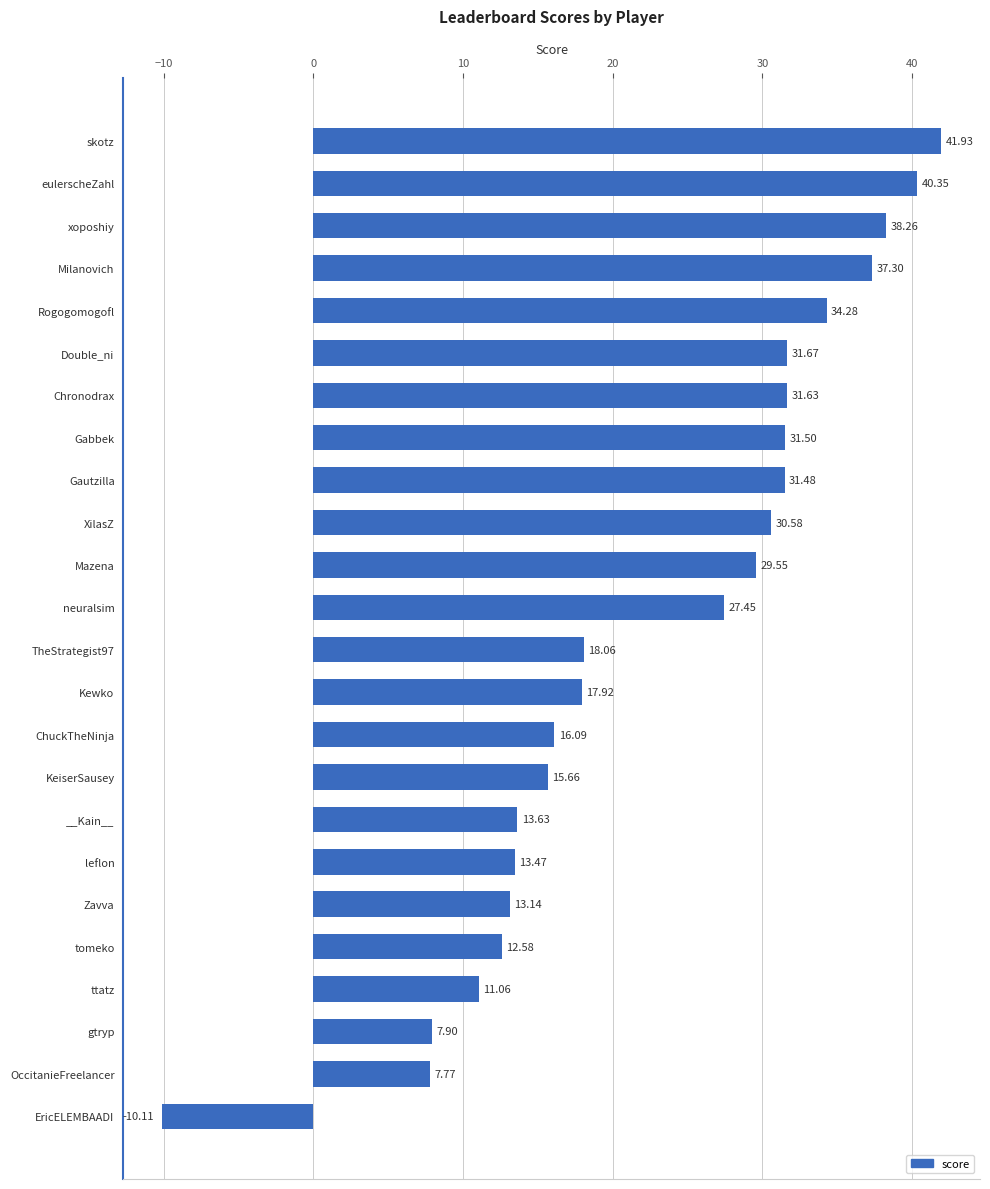

What is the label of the 15th bar from the top?

ChuckTheNinja